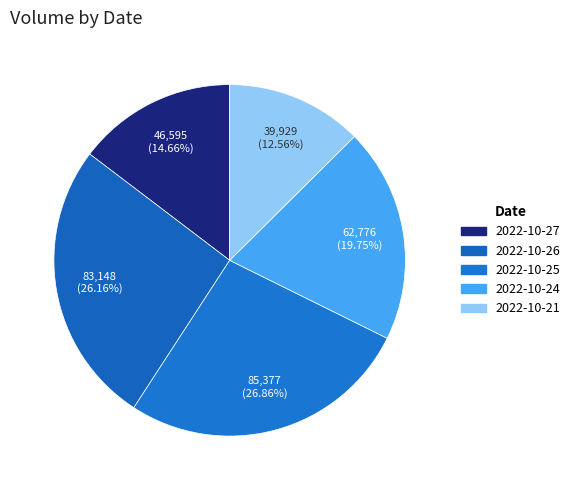

Combined, what portion of the pie is 2022-10-26 and 2022-10-27?

40.8%